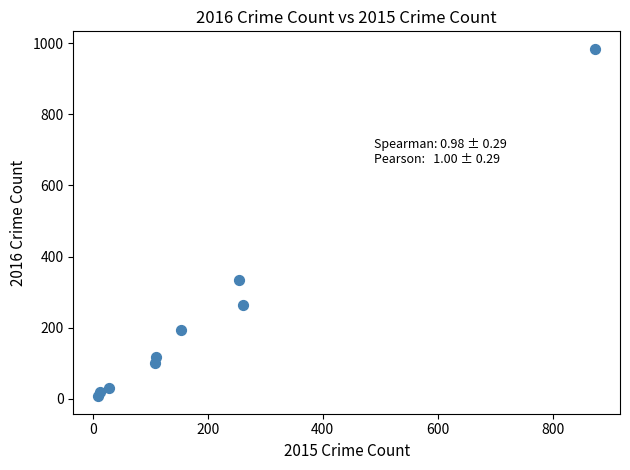

What Y value in the scatter plot is closest to 495?

333